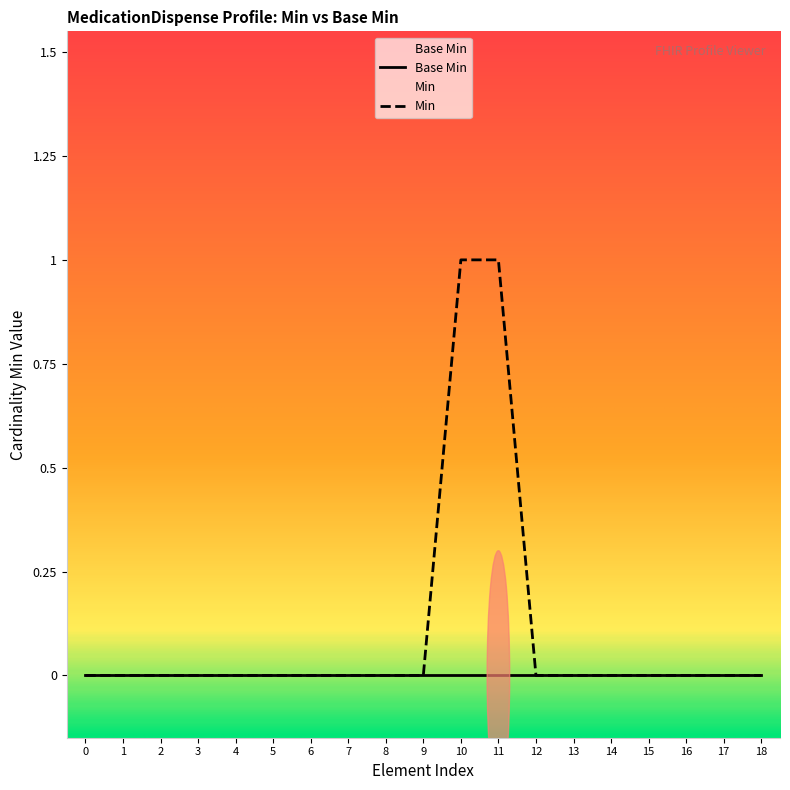

What is the greatest value displayed?

1.5